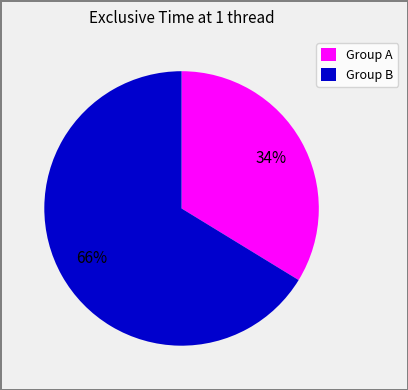

Combined, do Group B and Group A account for over 50%?

Yes